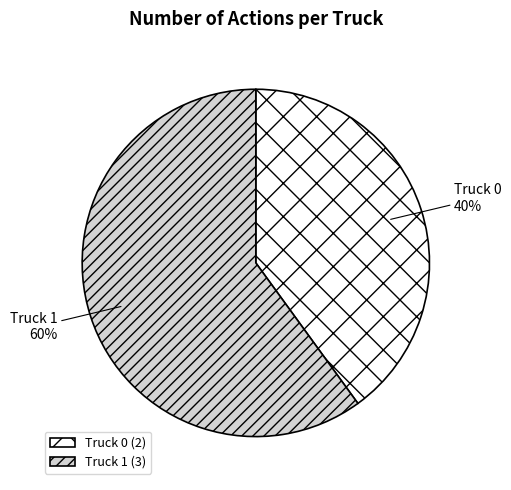

Is the sum of Truck 0 and Truck 1 greater than half?

Yes